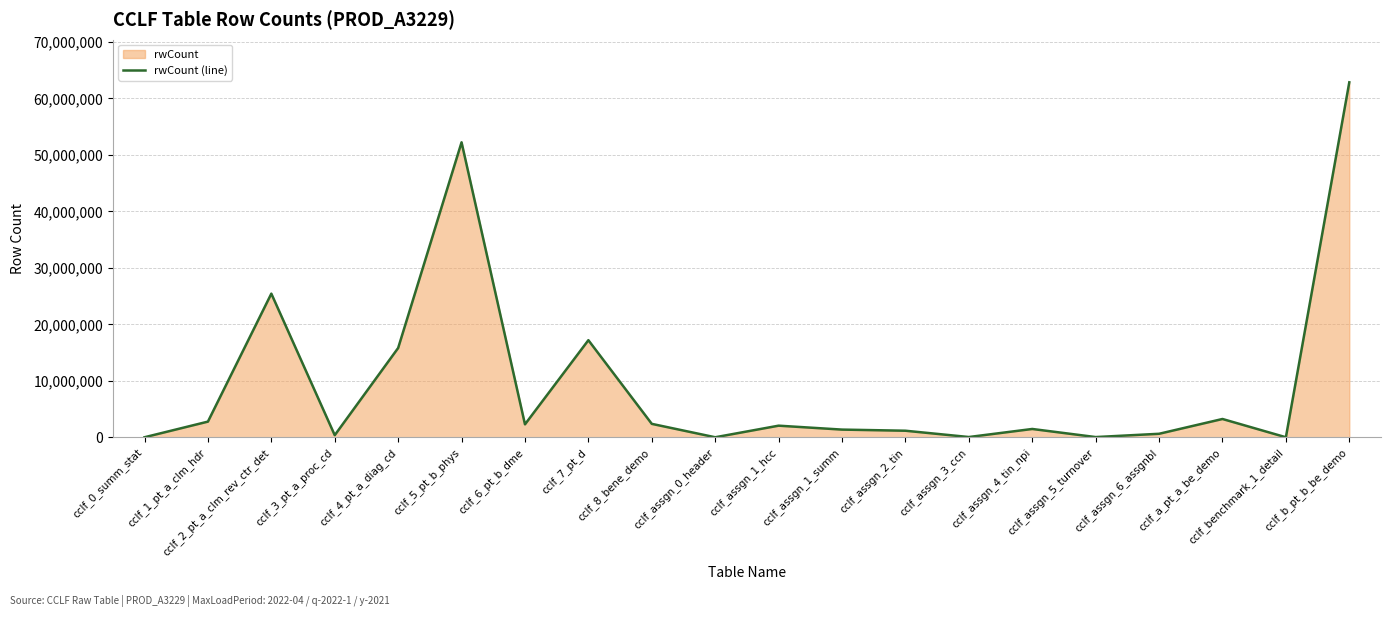

The chart shows a value of 1189869 at cclf_assgn_1_hcc. True or false?

False